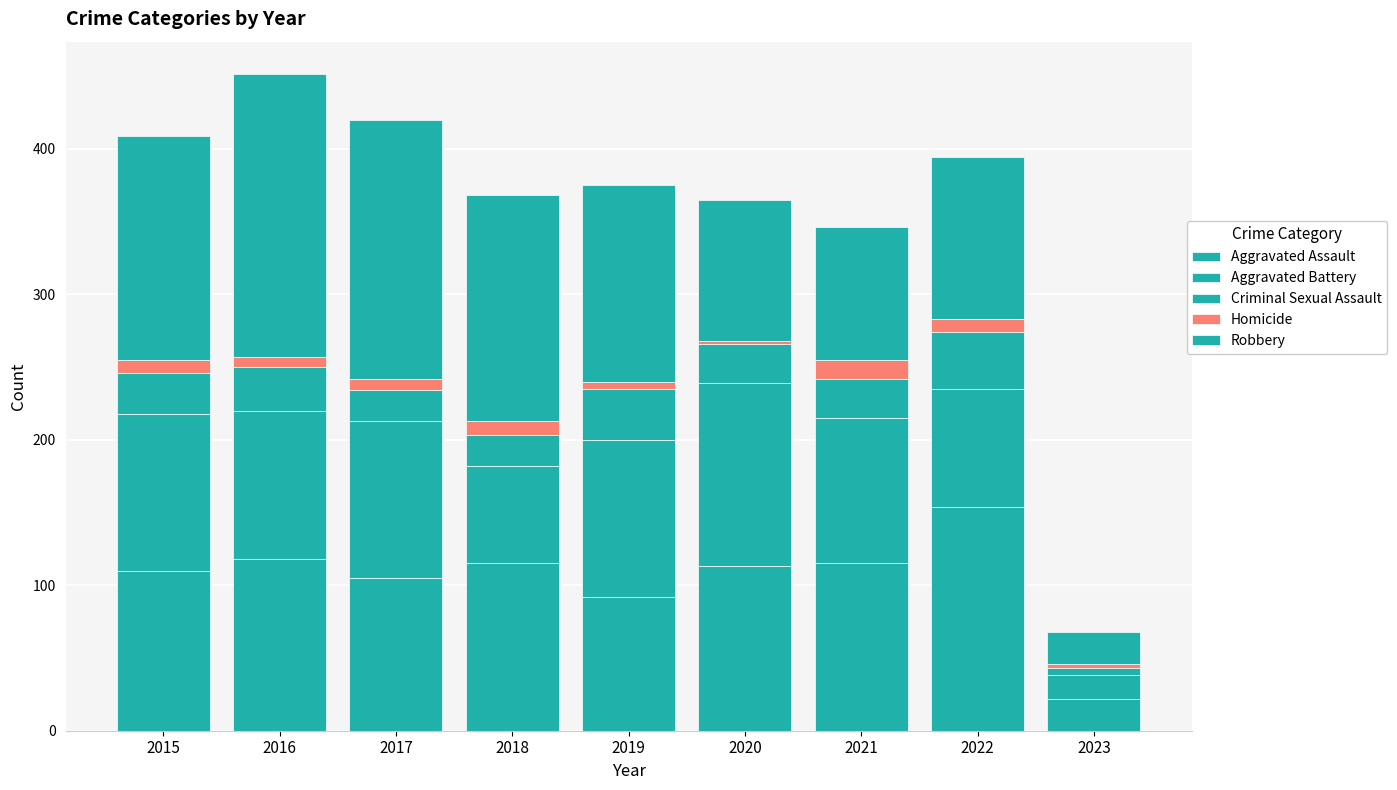

The value of Robbery at 2021 is 30. True or false?

False